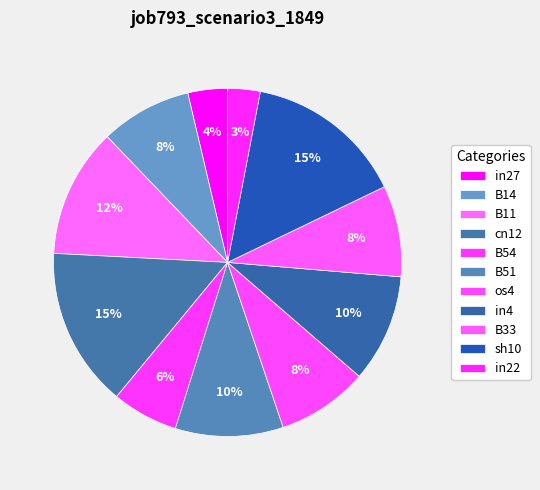

How many segments does this pie chart have?

11